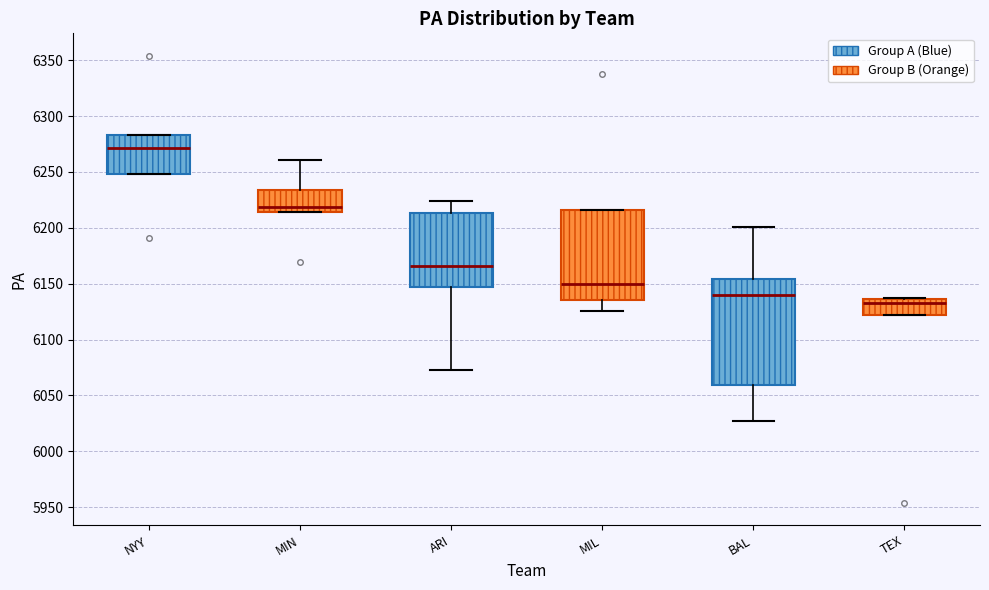

Which box has the lowest median line?

TEX